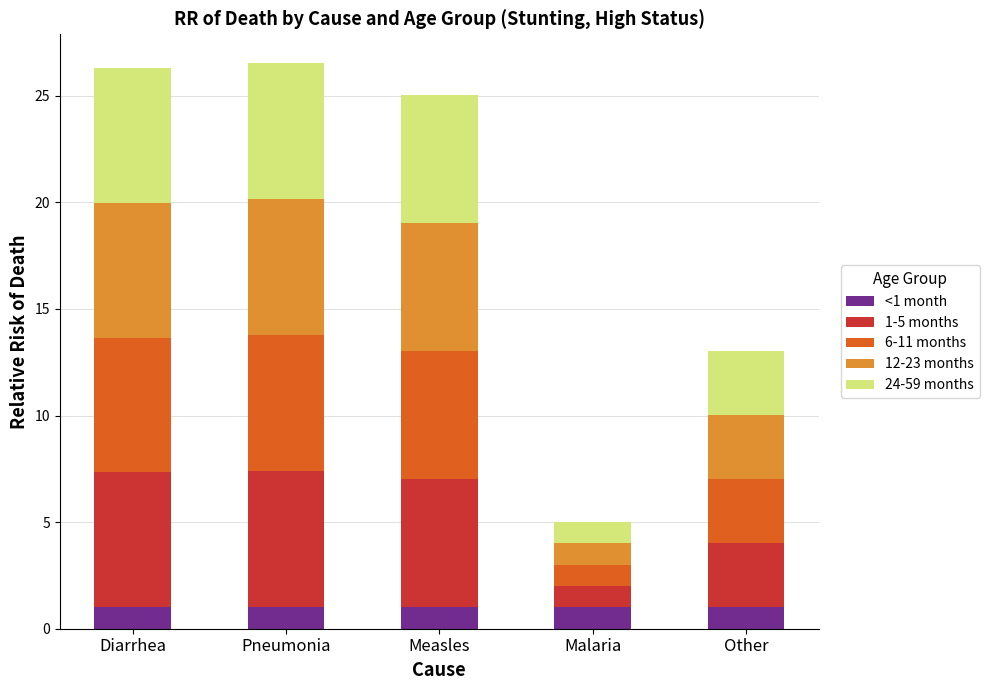

What is the sum of all <1 month values?

5.0